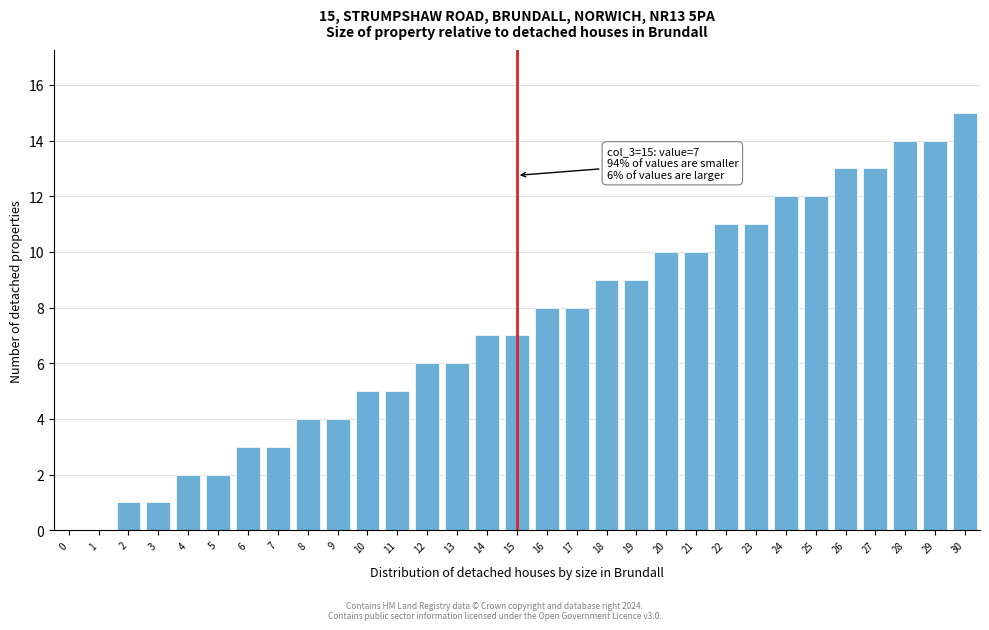

What is the sum of all values?

225